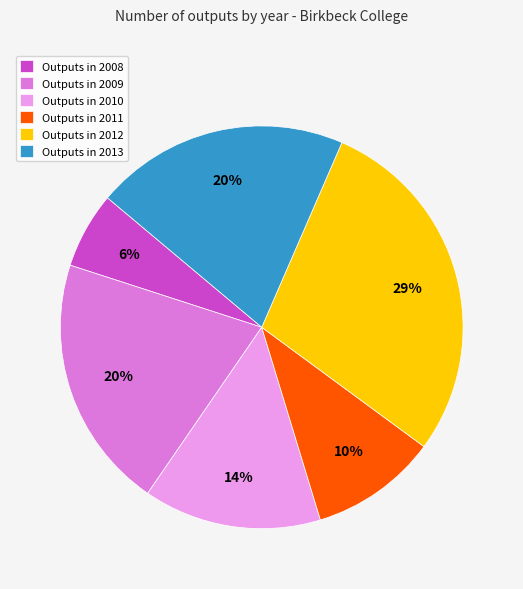

To the nearest percent, what percentage of the pie is Outputs in 2010?

14%